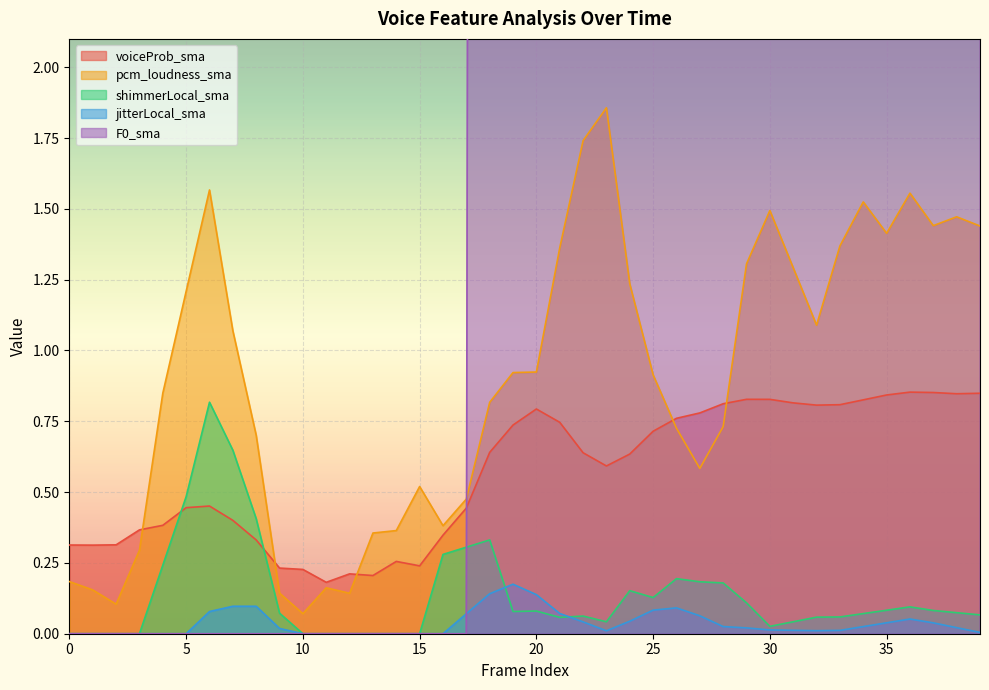

True or false: jitterLocal_sma and voiceProb_sma intersect in this chart.

False